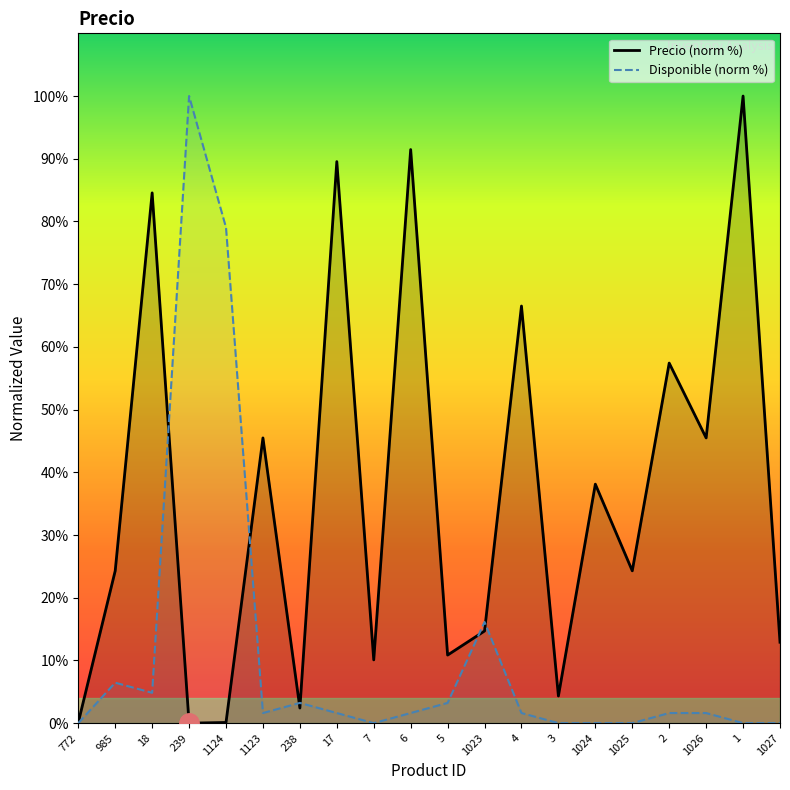

Does the chart display data point markers on the line(s)?

No